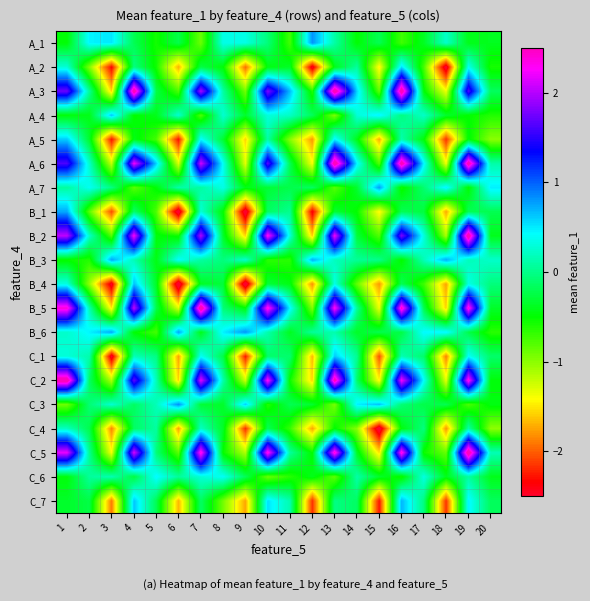

How many data points does each series have?

20